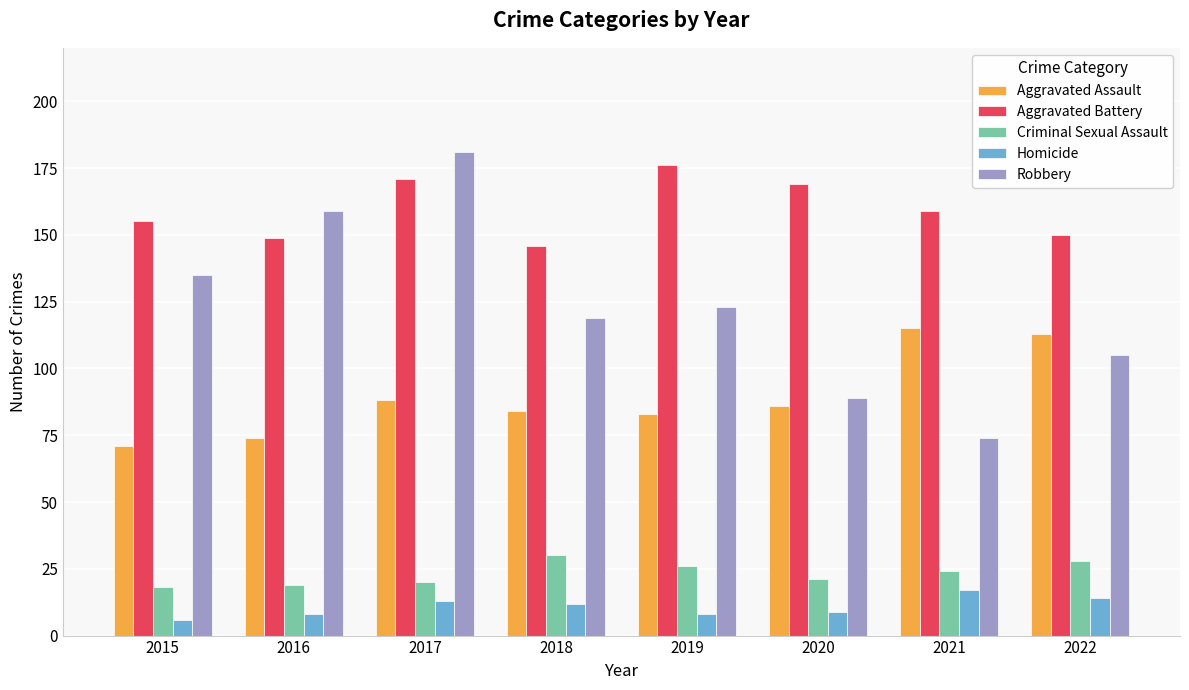

What is the difference between the Aggravated Assault values at 2015 and 2018?

13